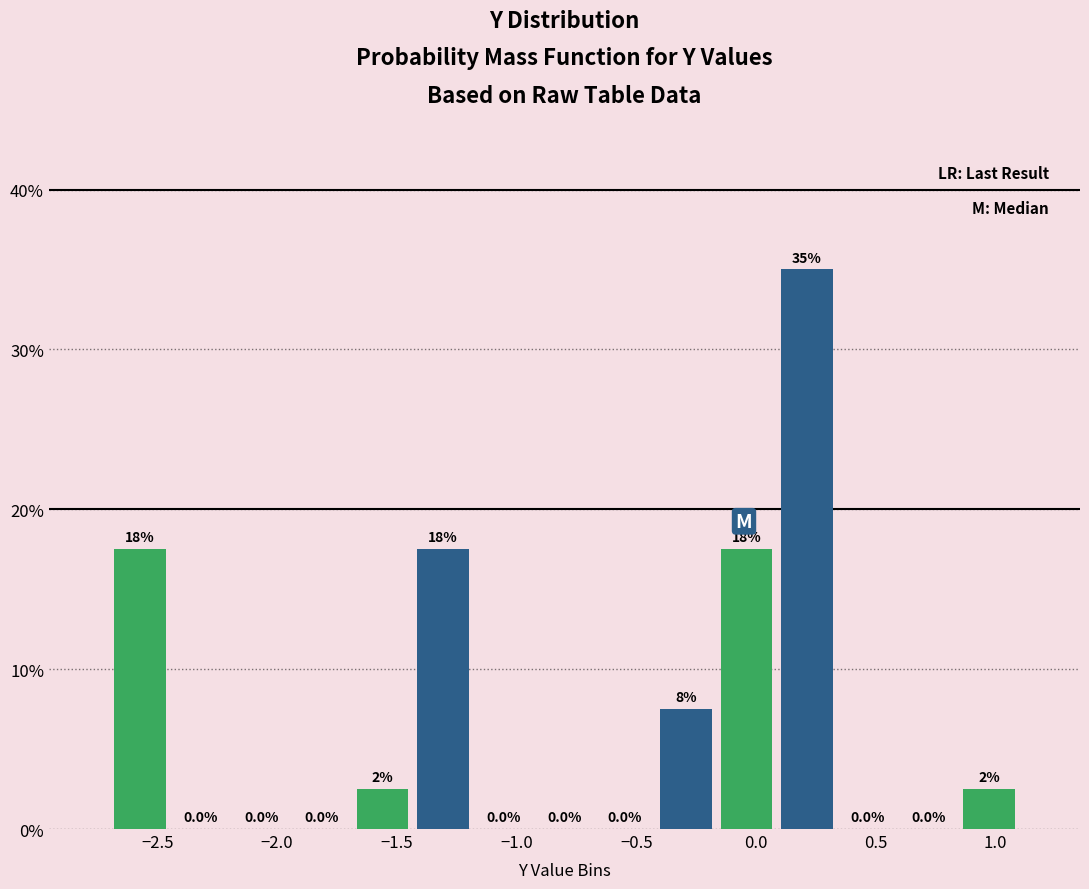

Which range on the x-axis has the tallest bar?

0.10 to 0.35